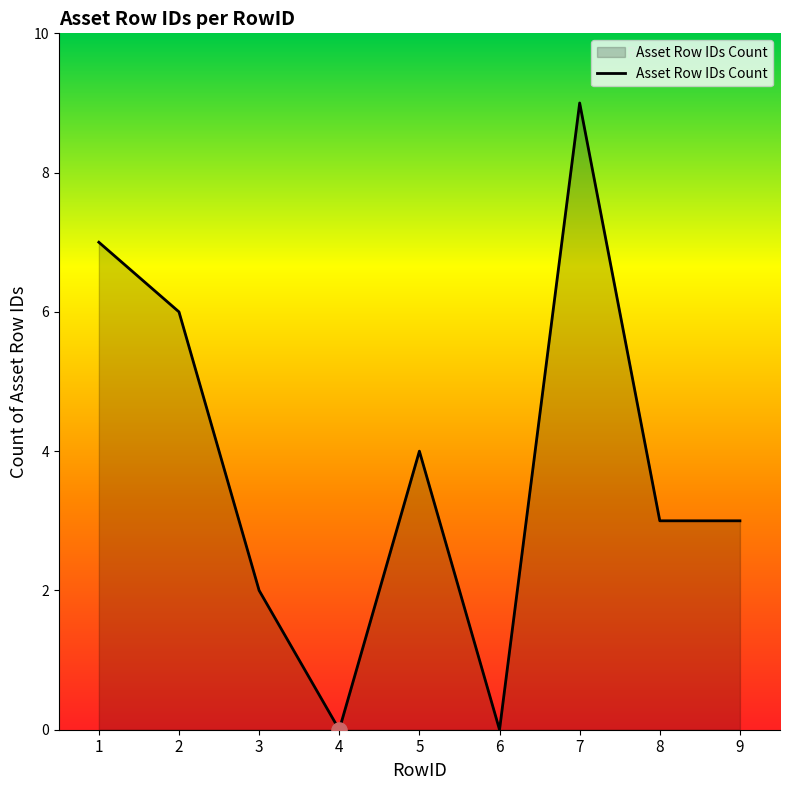

What is the change in value from 2 to 5?

-2